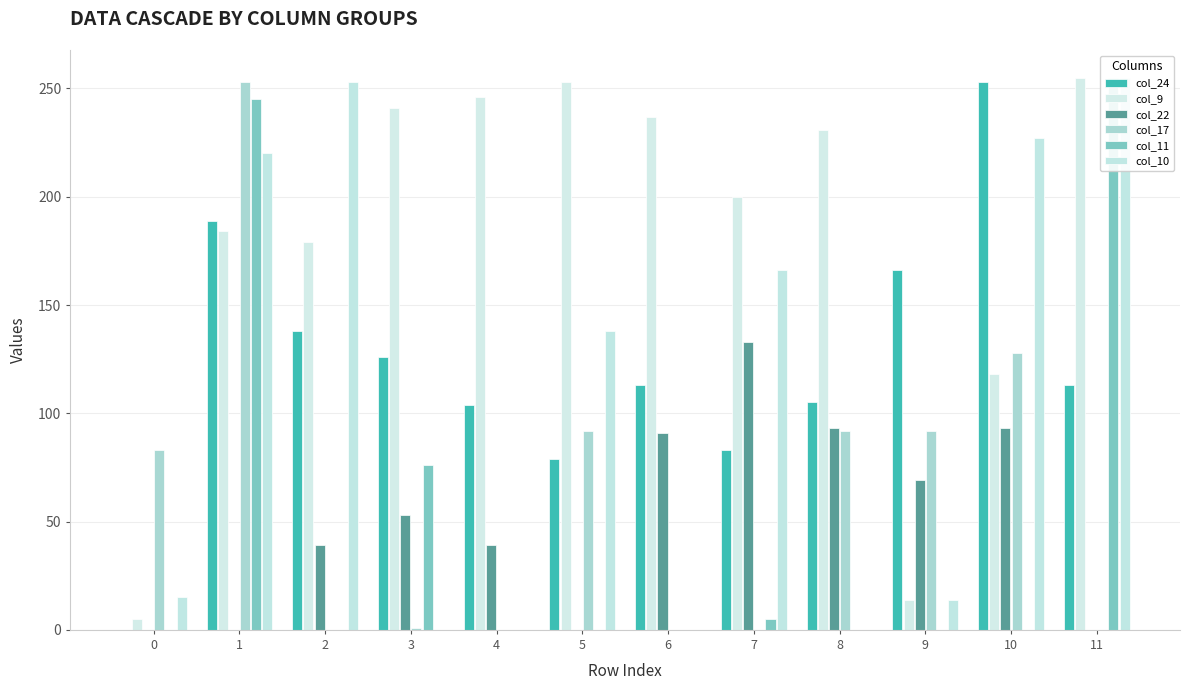

What is the total value across all series at 5?

562